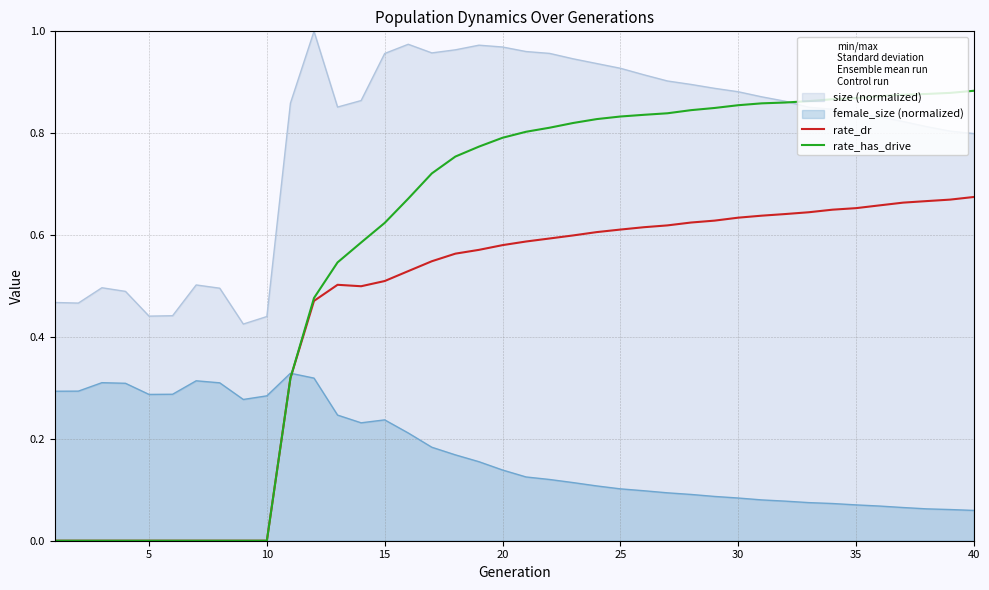

True or false: rate_has_drive and rate_dr intersect in this chart.

False